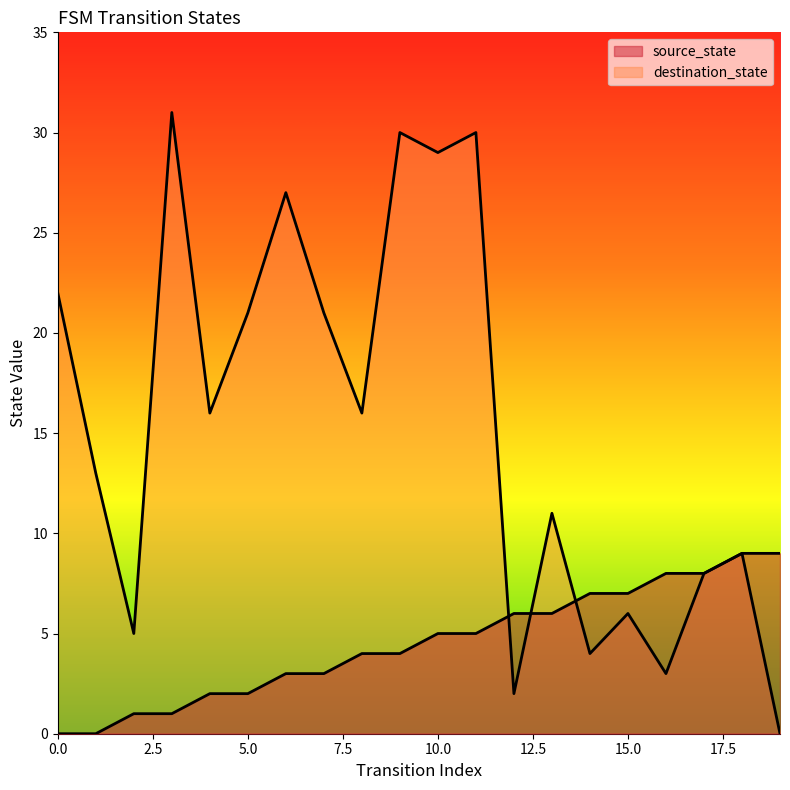

How many lines are shown in the chart?

2